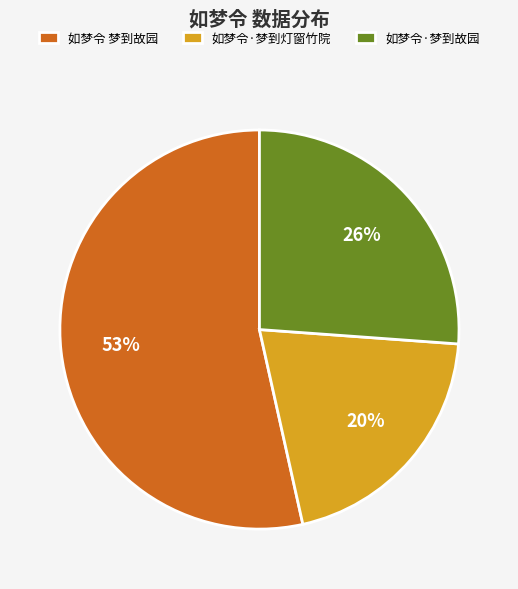

What is the largest slice in the pie chart?

如梦令 梦到故园